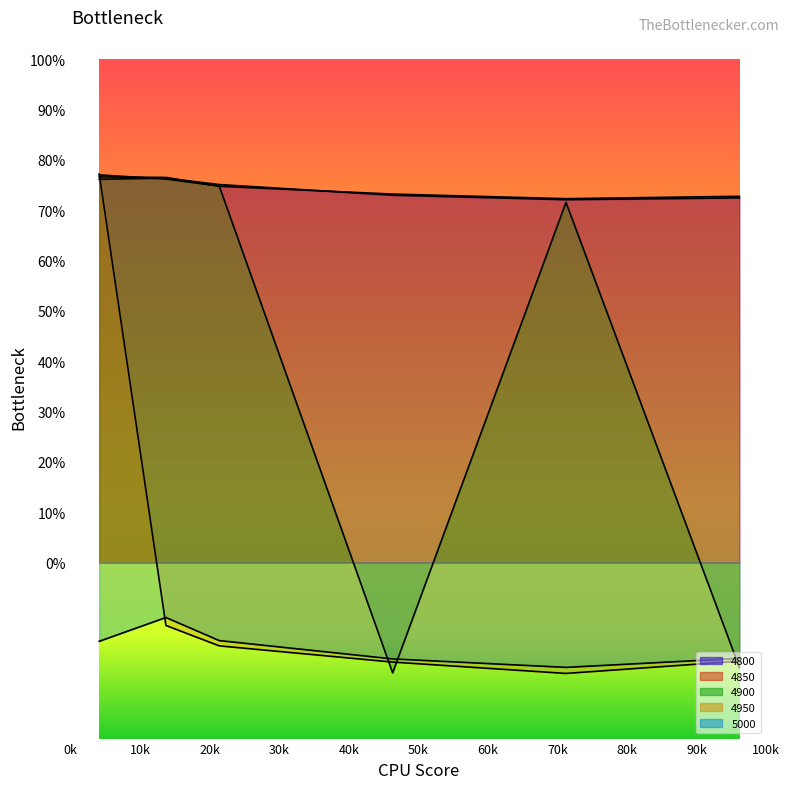

What is the value of the 4900 point at the 1st from the left?

0.8